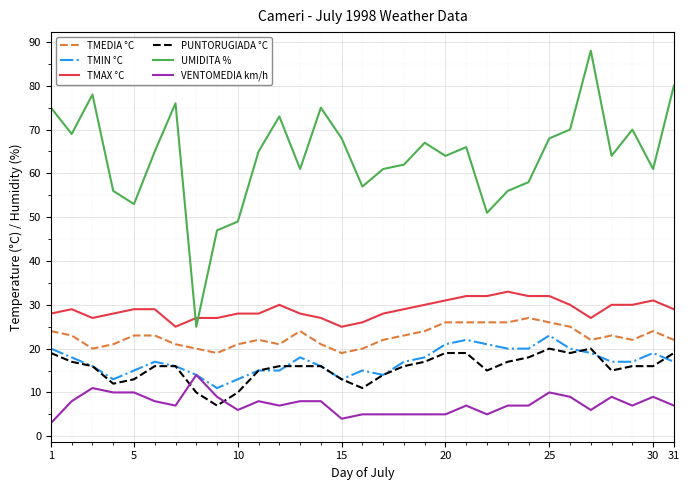

What is the difference between the second highest and second lowest values in the TMAX °C series?

7